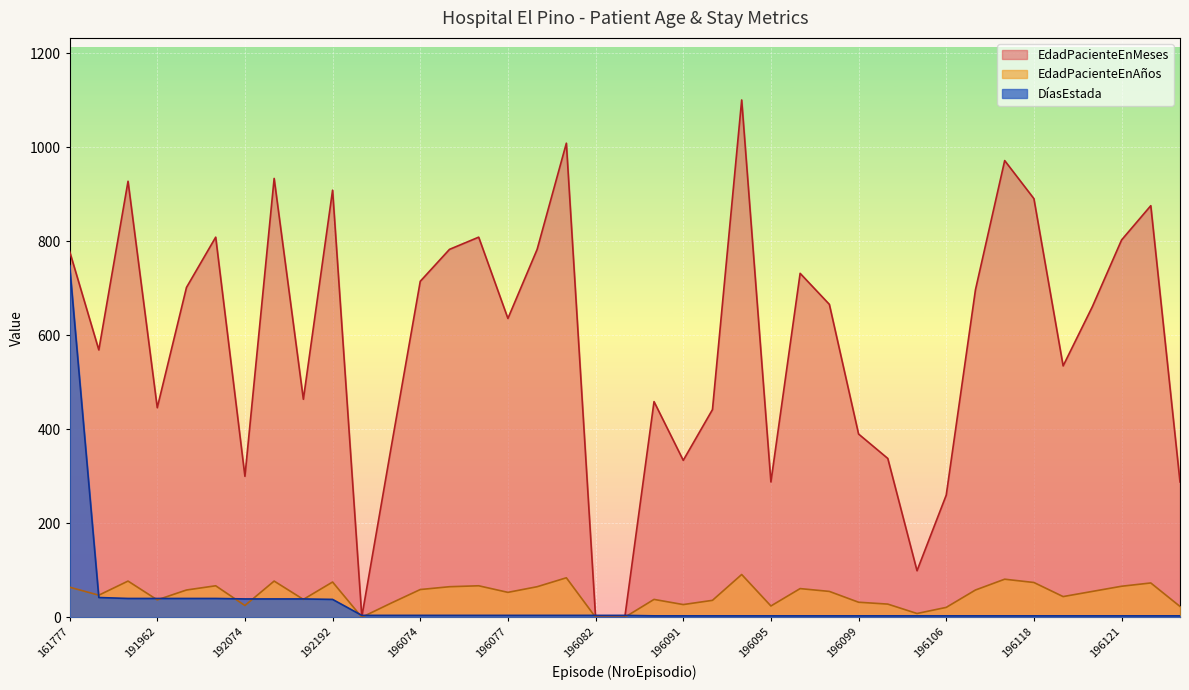

Reading left to right, transcribe all the data shown in this chart.

DíasEstada: 749	42	40	40	40	40	39	39	39	38	4	4	4	4	4	4	4	4	4	4	3	3	3	3	3	3	3	3	3	3	3	3	3	3	3	3	3	3	3
EdadPacienteEnAños: 64	47	77	37	58	67	25	77	38	75	0	30	59	65	67	53	65	84	0	0	38	27	36	91	24	61	55	32	28	8	21	58	81	74	44	55	66	73	23
EdadPacienteEnMeses: 779	569	928	446	702	809	300	934	464	909	1	360	715	783	809	636	783	1009	0	0	459	334	442	1101	288	732	666	390	338	99	260	697	972	891	535	661	803	876	288